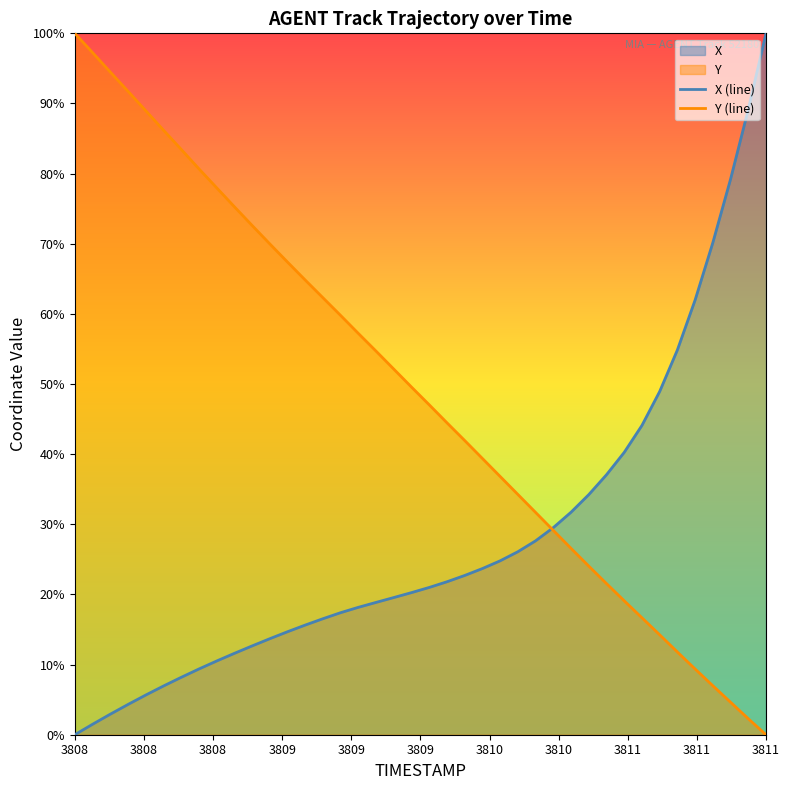

How many categories are shown in the chart?

40